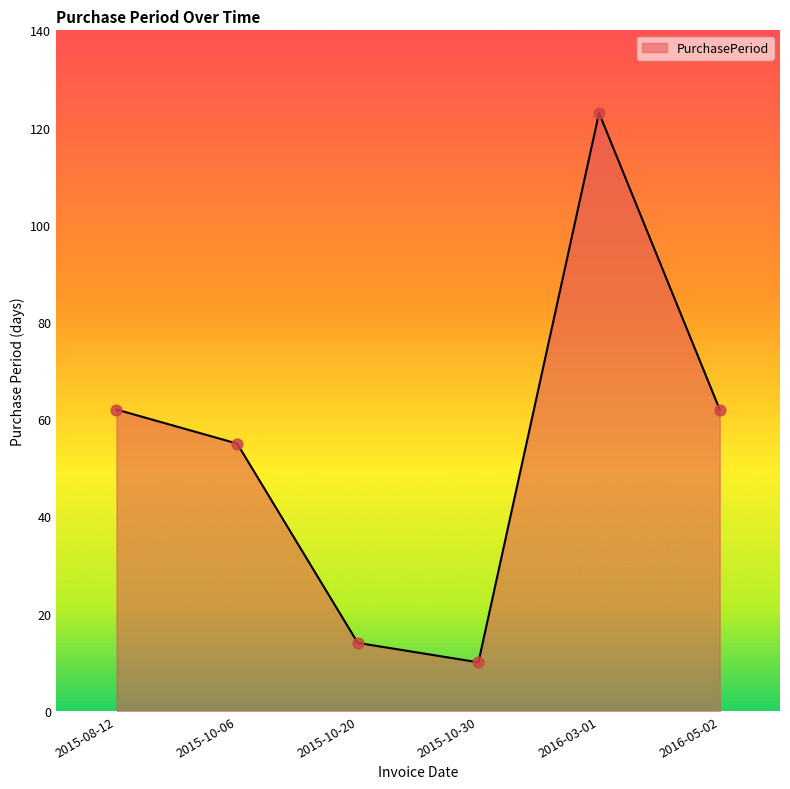

What is the change in value from 2015-08-12 to 2016-03-01?

+61